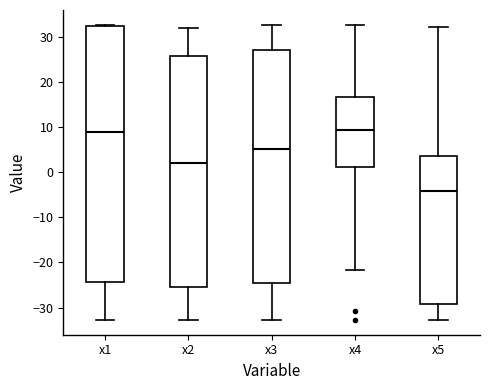

Reading left to right, read every box against the y-axis: the position of its median line, the range the box covers, and the ends of its whiskers. The values are not printed on the chart, so give them approximately, as read against the axis.

x1: median 9, box -24 to 33, whiskers -33 to 33
x2: median 2, box -26 to 26, whiskers -33 to 32
x3: median 5, box -25 to 27, whiskers -33 to 33
x4: median 9, box 1 to 17, whiskers -22 to 33
x5: median -4, box -29 to 4, whiskers -33 to 32